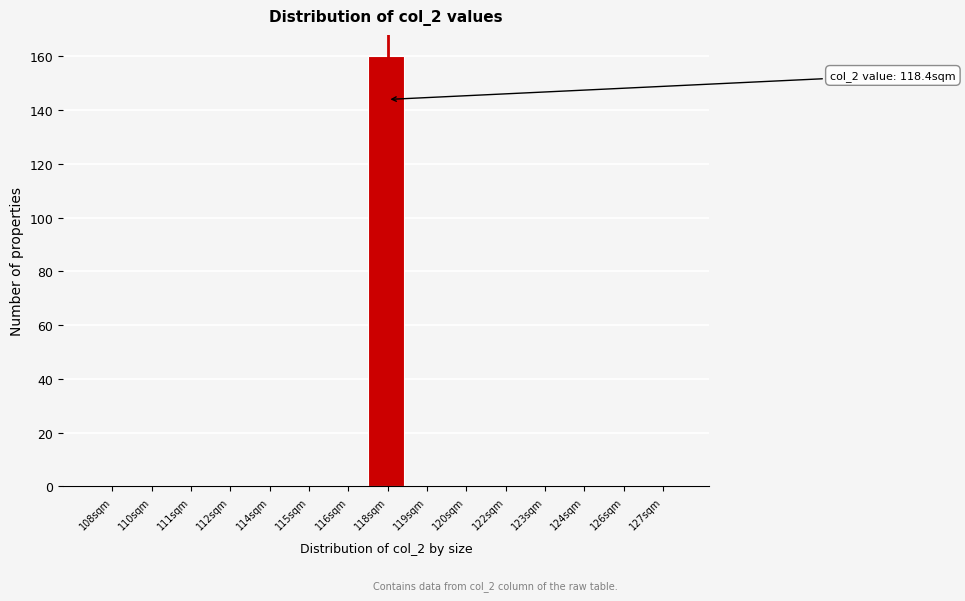

Reading left to right, list all the values displayed in this chart.

108sqm=0	110sqm=0	111sqm=0	112sqm=0	114sqm=0	115sqm=0	116sqm=0	118sqm=160	119sqm=0	120sqm=0	122sqm=0	123sqm=0	124sqm=0	126sqm=0	127sqm=0